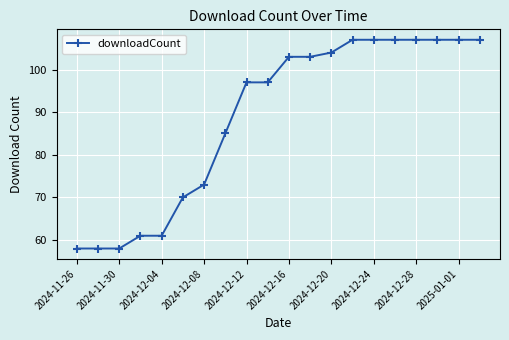

What is the difference between the maximum and second lowest values?

49